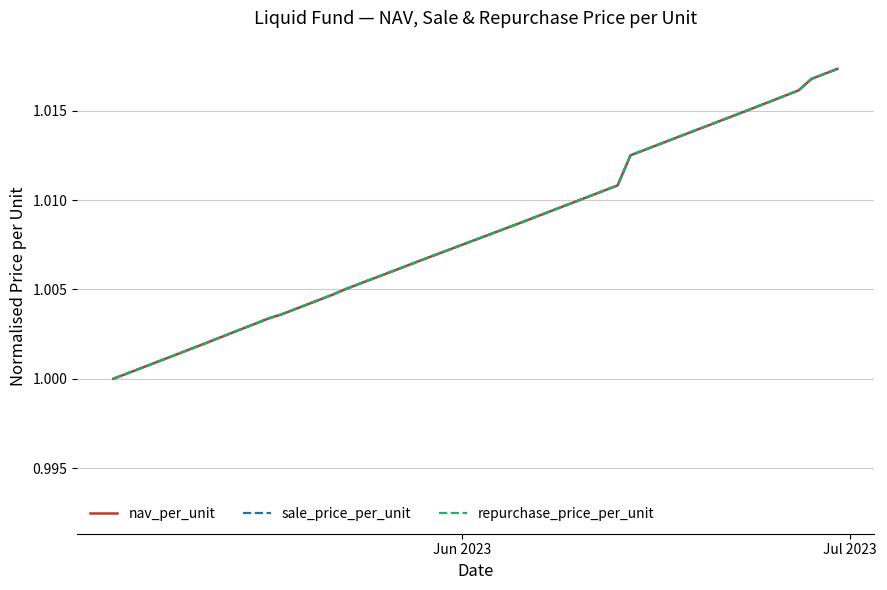

True or false: nav_per_unit and sale_price_per_unit cross at least once.

False